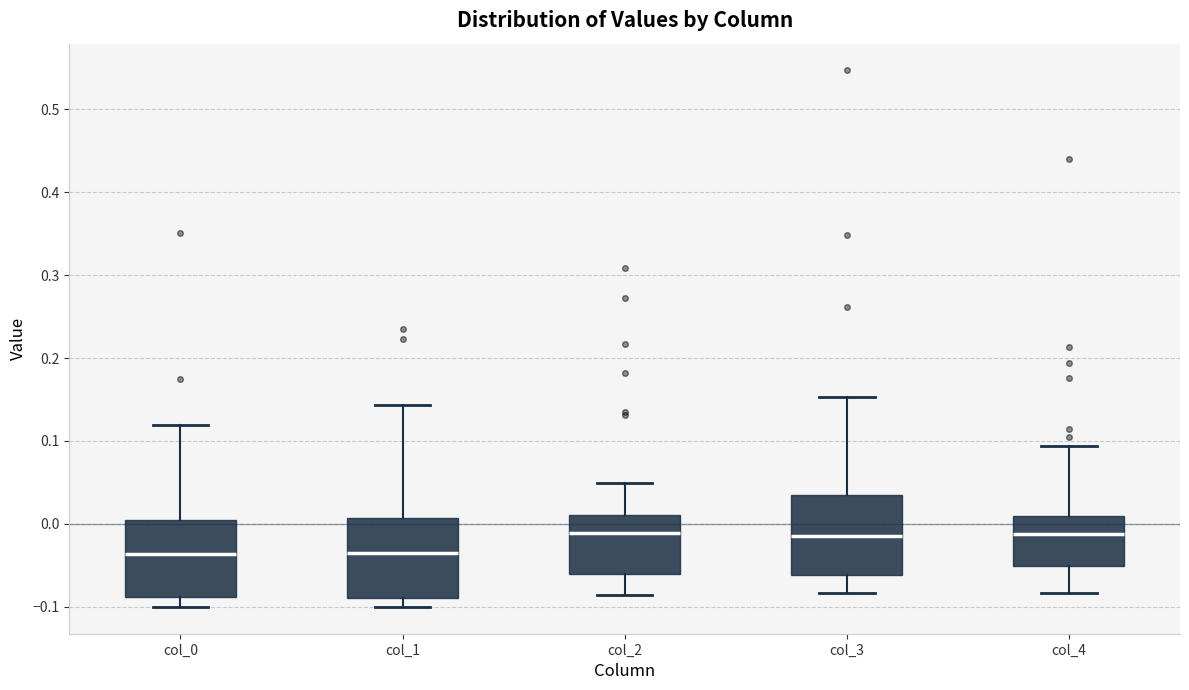

Where is the lower edge of the box for col_0 on the y-axis? The values are not printed on the chart, so give them approximately, as read against the axis.

-0.09